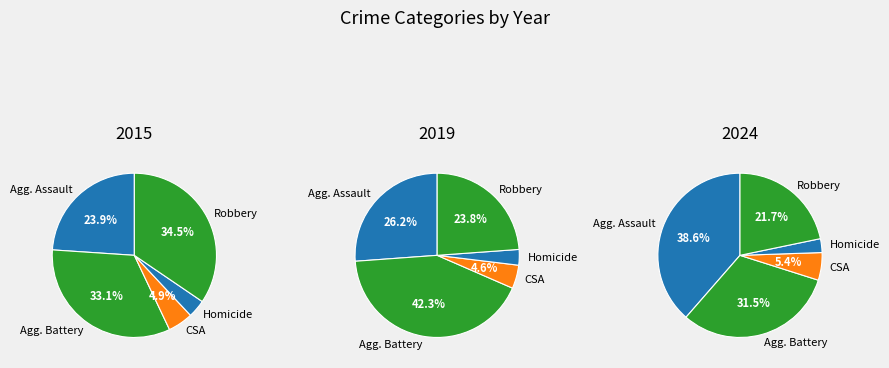

How many segments does this pie chart have?

5